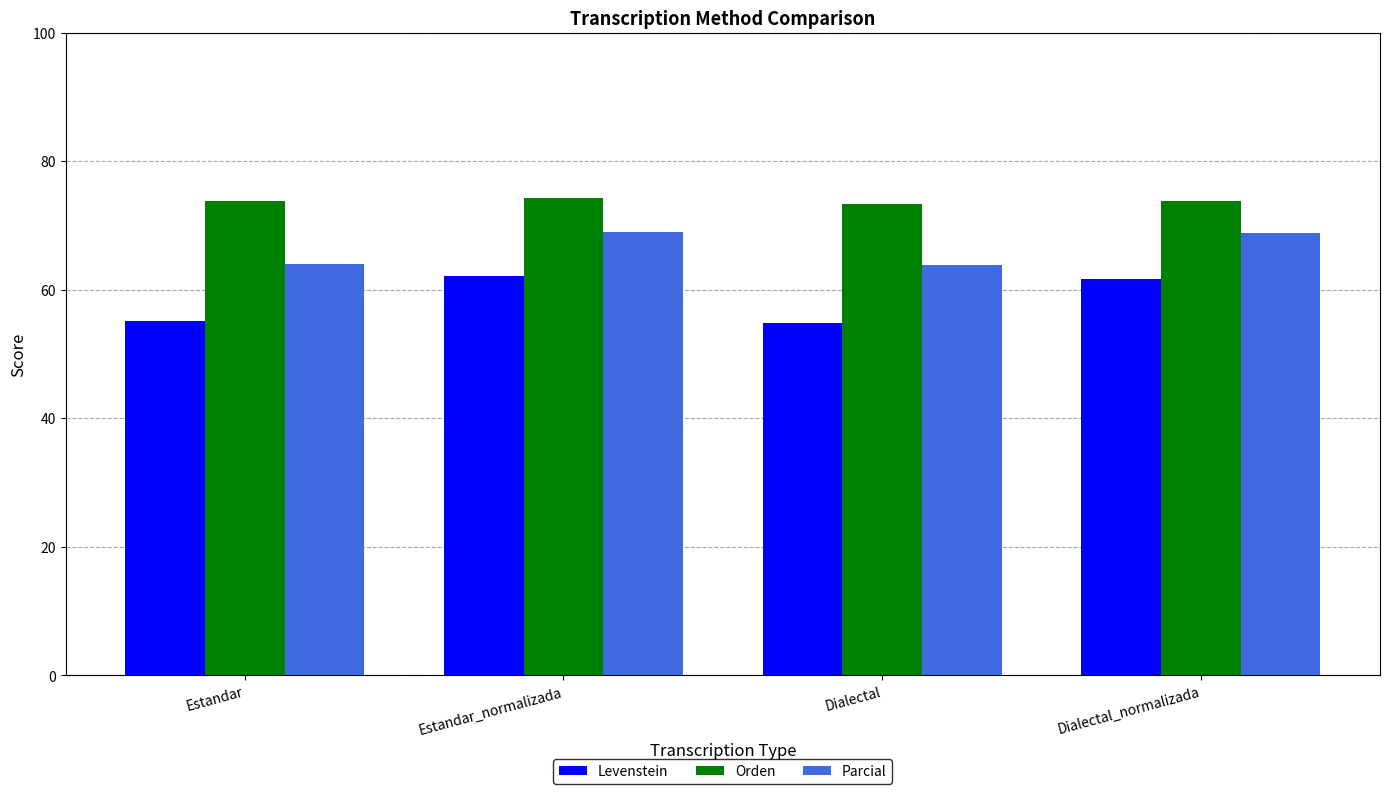

At Estandar_normalizada, list the series in order from largest to smallest.

Orden, Parcial, Levenstein